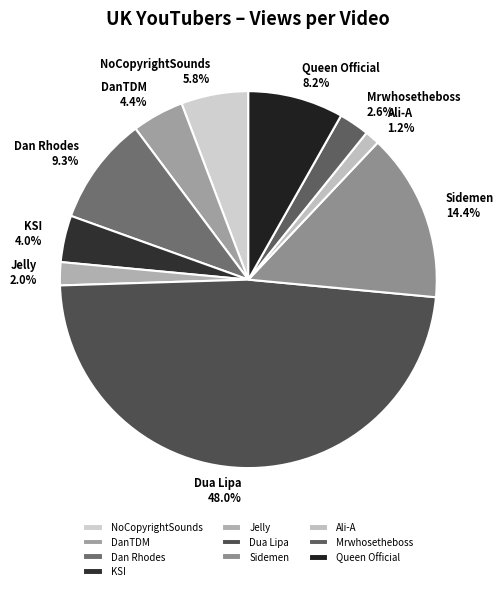

Is there any slice that represents more than half of the pie?

No